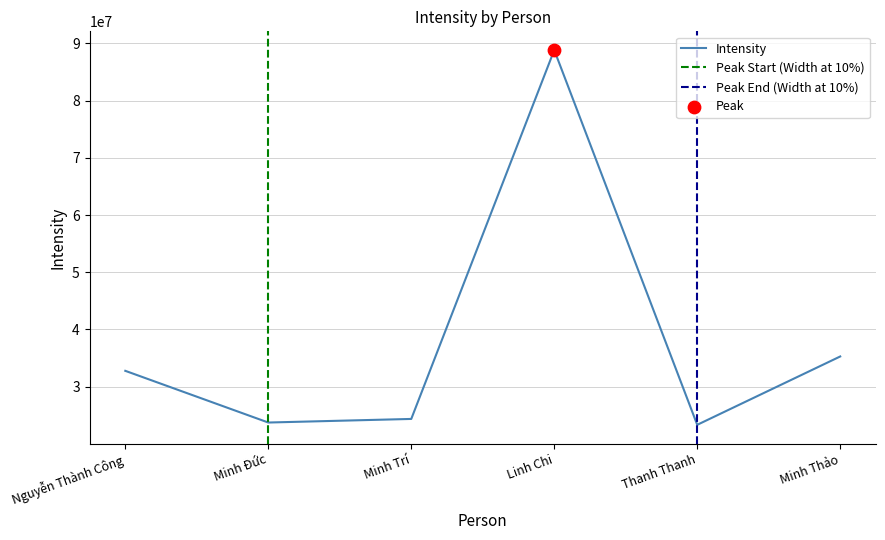

What is the ratio of the value at Minh Trí to the value at Thanh Thanh?

1.0